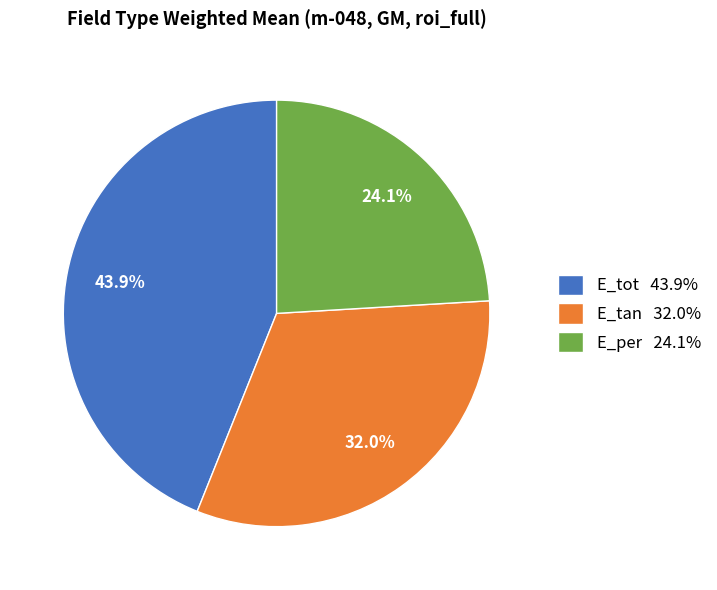

Is it true that E_tot is 34% of the pie?

False